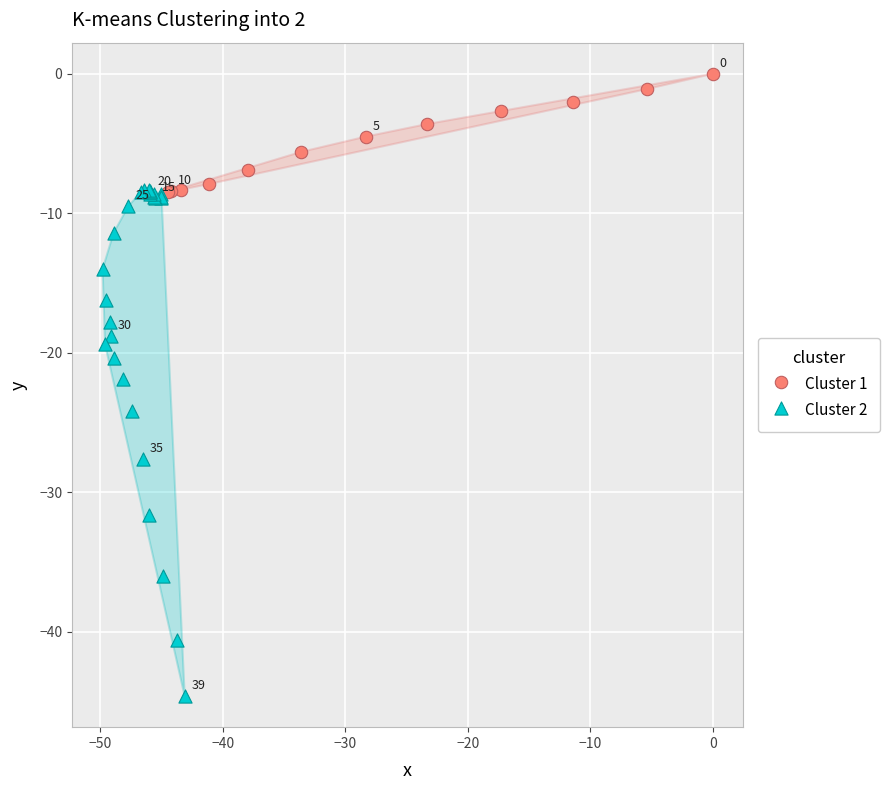

Which series reaches the maximum Y coordinate?

Cluster 1